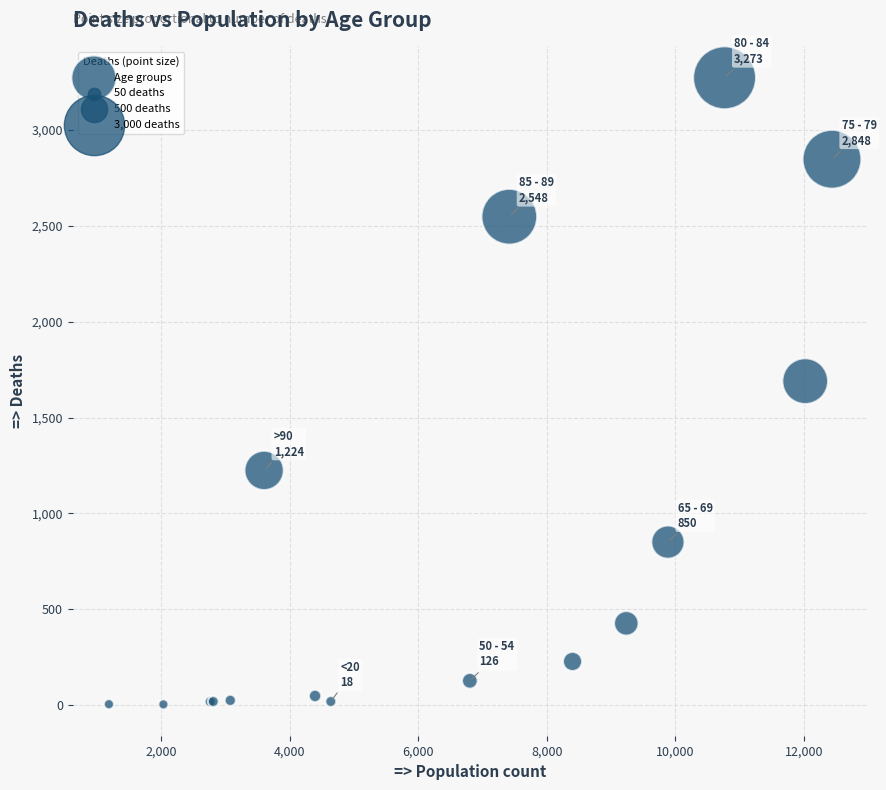

What Y value in the scatter plot is closest to 1638?

1690